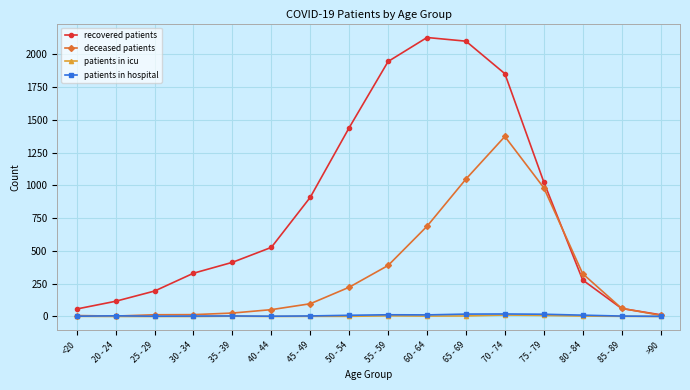

Does the chart display data point markers on the line(s)?

Yes